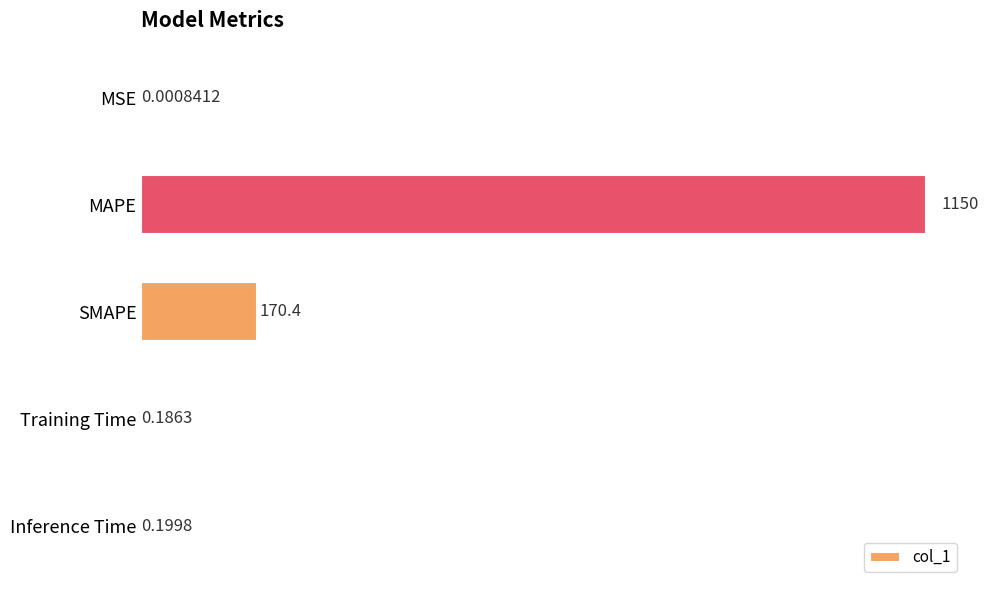

Where is the data nearest to the value 575?

SMAPE